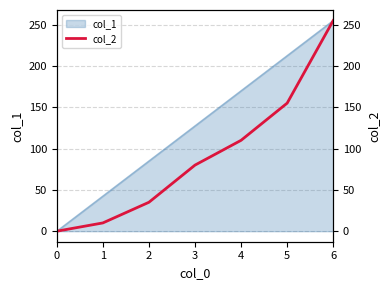

List the labels in order of col_1 value, largest first.

6, 5, 4, 3, 2, 1, 0